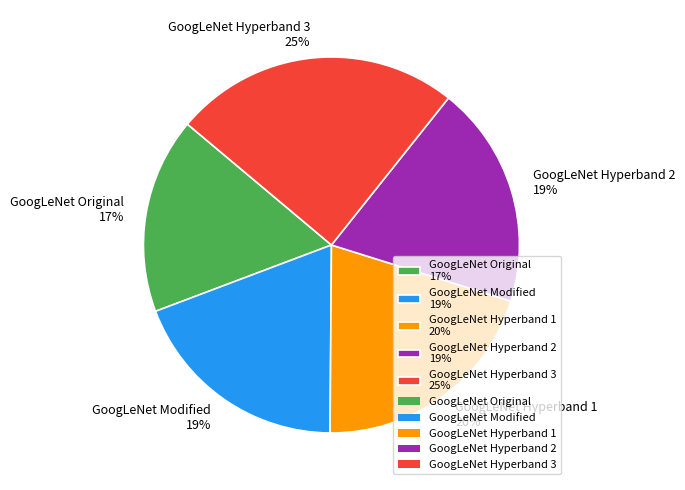

Count the number of slices in the pie.

5